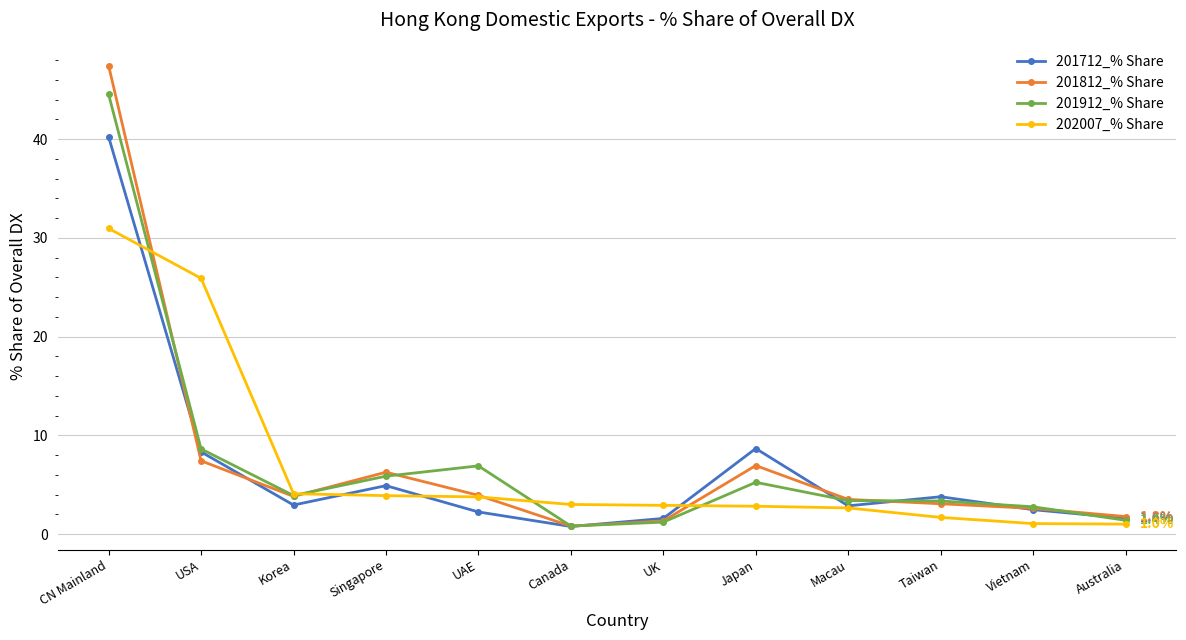

At how many categories does at least one series exceed 16?

2